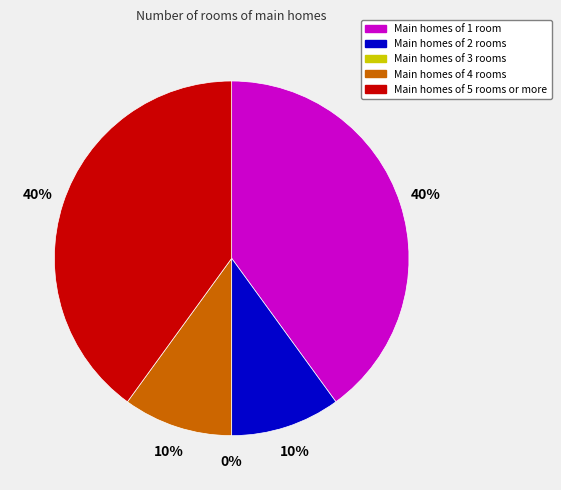

Which category has the biggest portion of the pie?

1